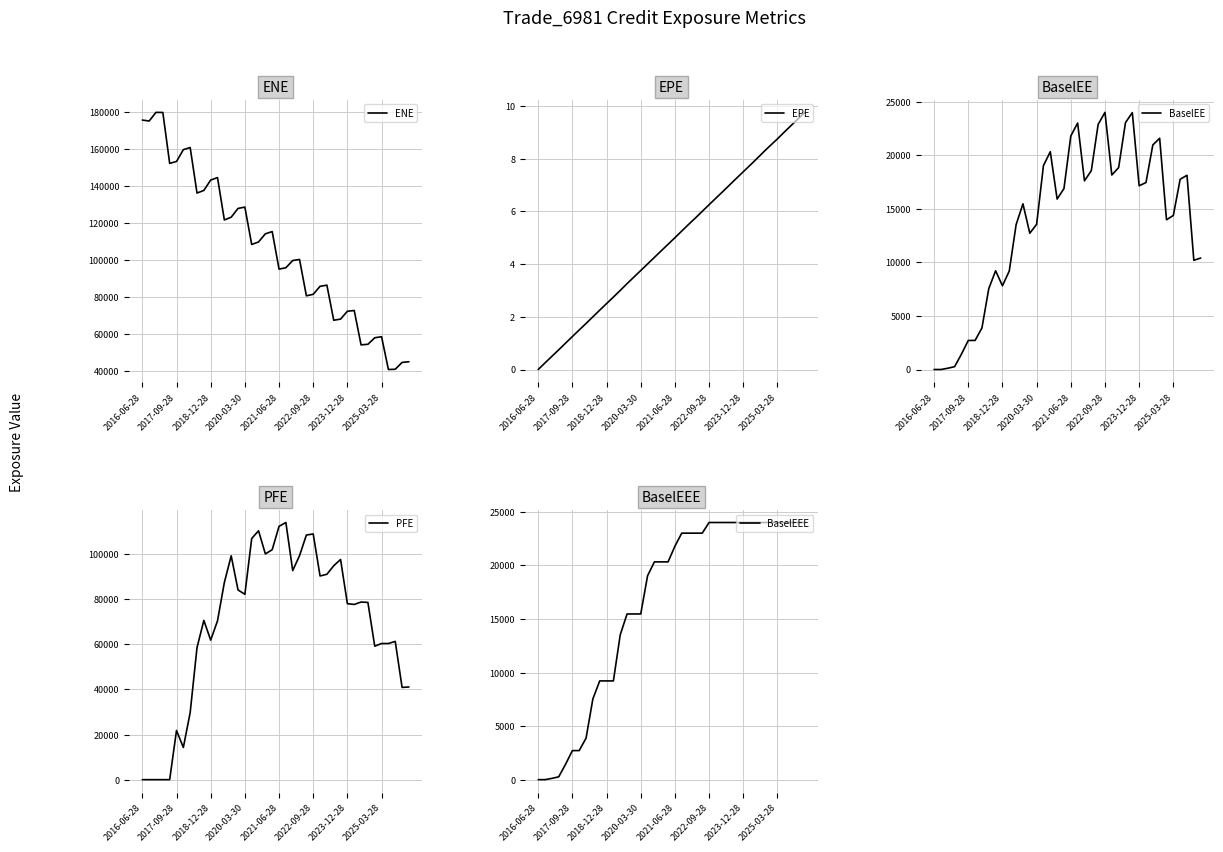

The value of EPE at 2020-03-30 is 3.8. True or false?

True